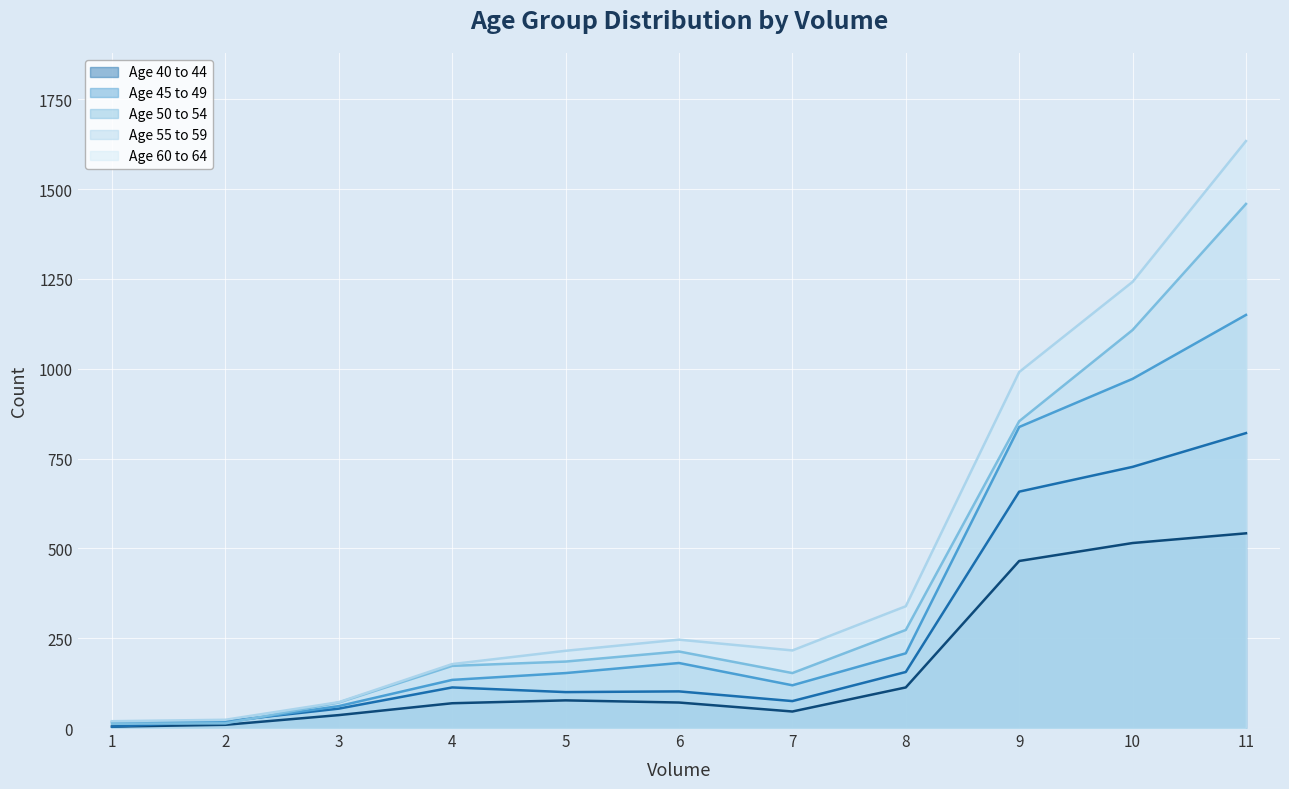

What is the difference between the Age 50 to 54 values at 6 and 3?

120